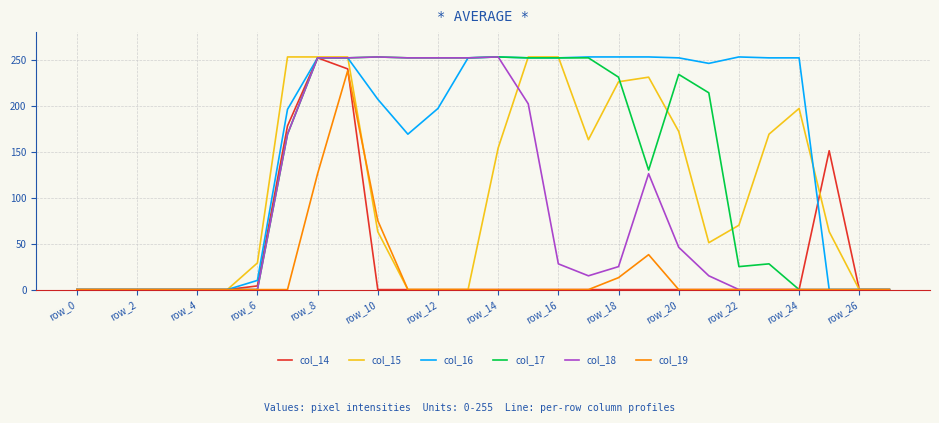

Which series has the largest total across all categories?

col_16